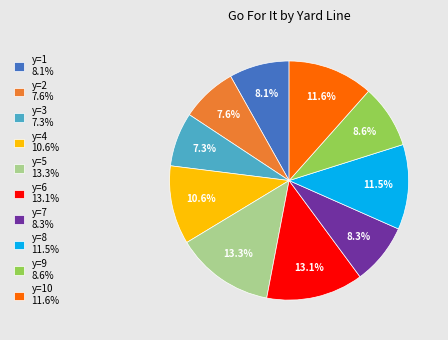

Between y=10 11.6% and y=3 7.3%, which is larger?

y=10 11.6%